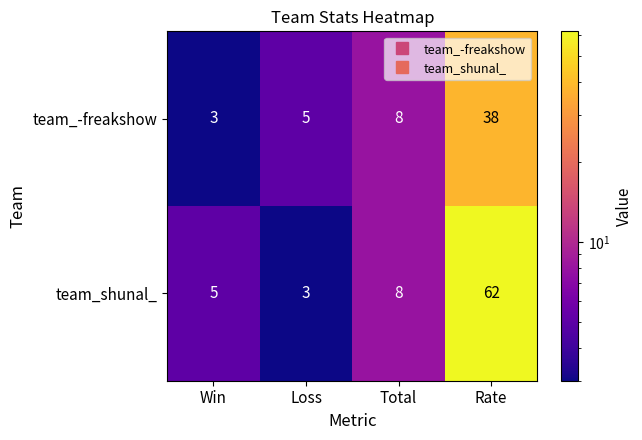

What is the maximum value shown in the chart?

62